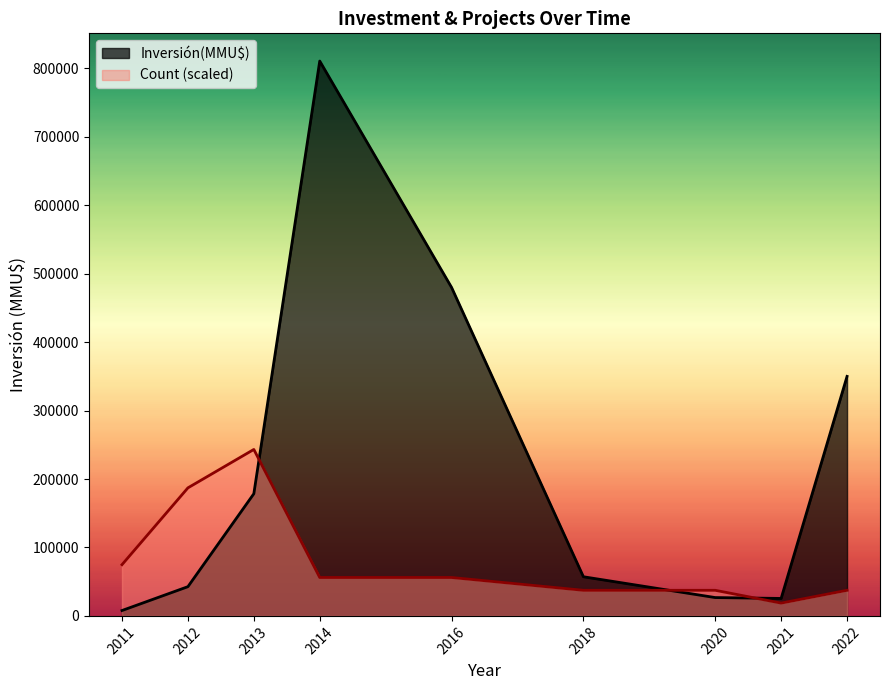

How many lines are shown in the chart?

2